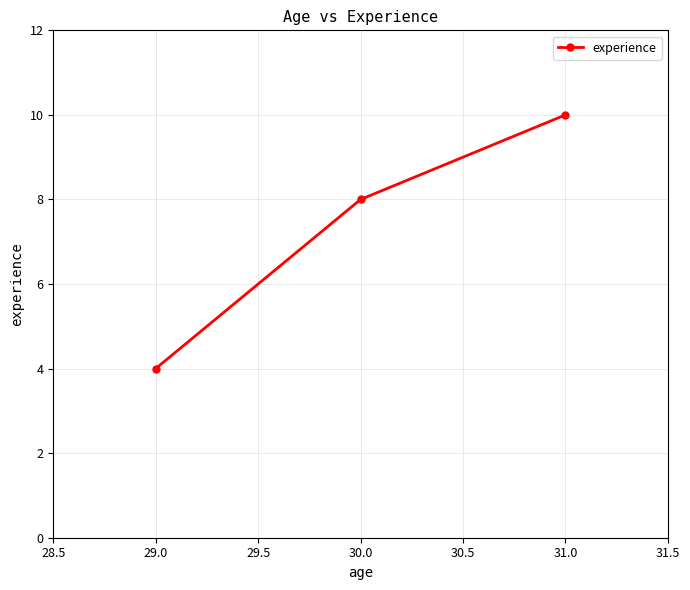

What is the label of the 3rd point from the right?

29.0